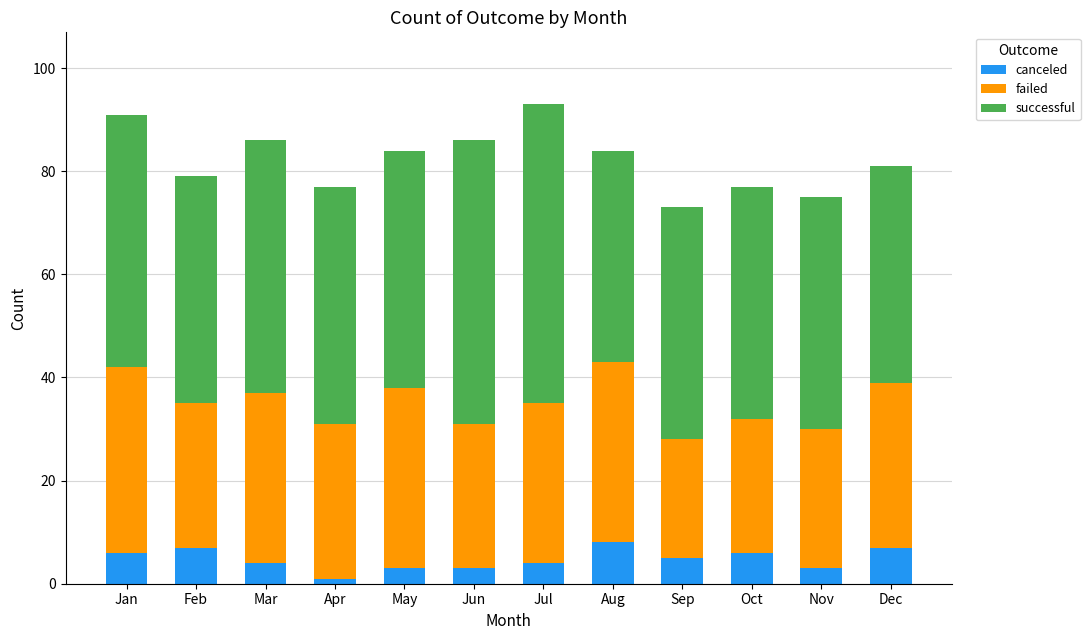

Count the number of data series in this chart.

3